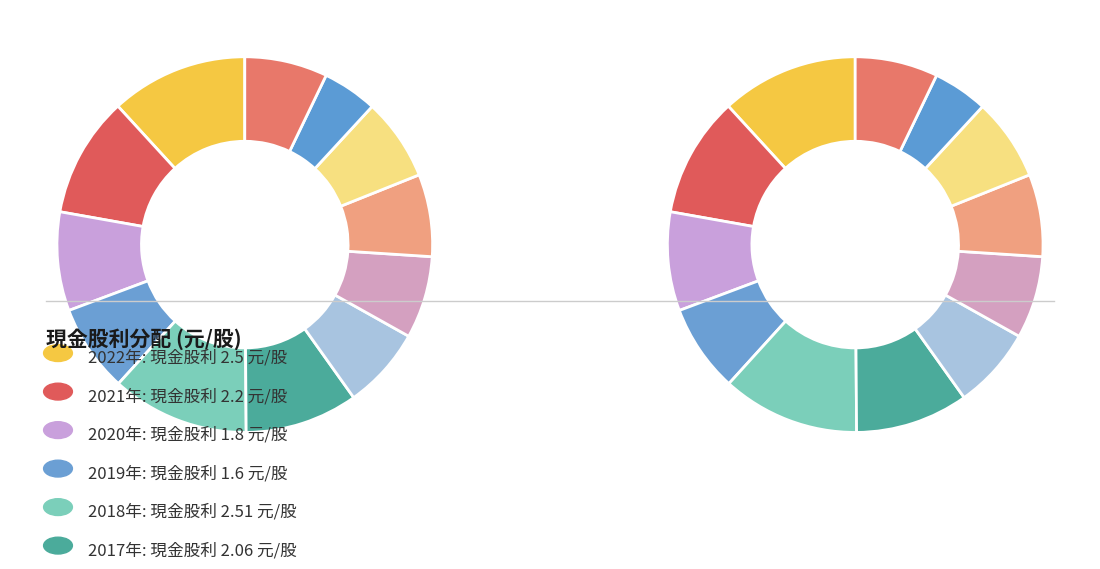

What portion of the pie excludes 2022?

88.2%